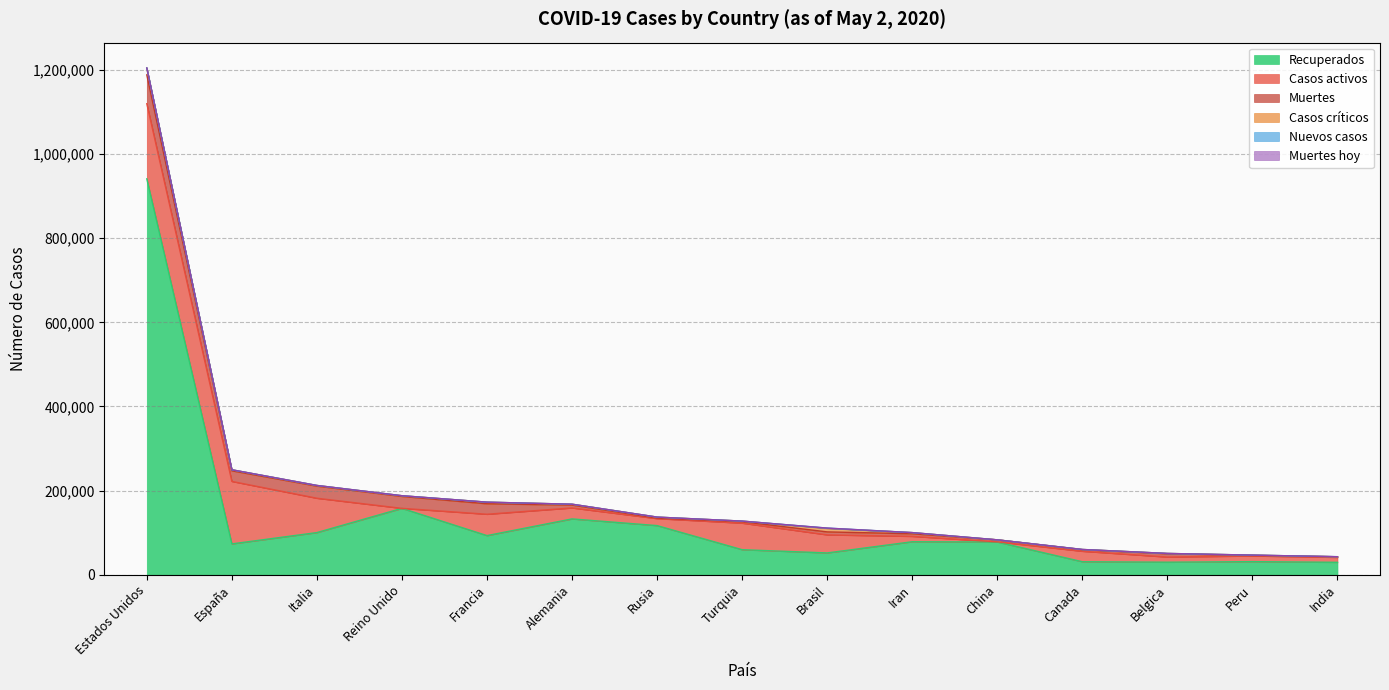

What is the maximum value for Casos activos?

178594